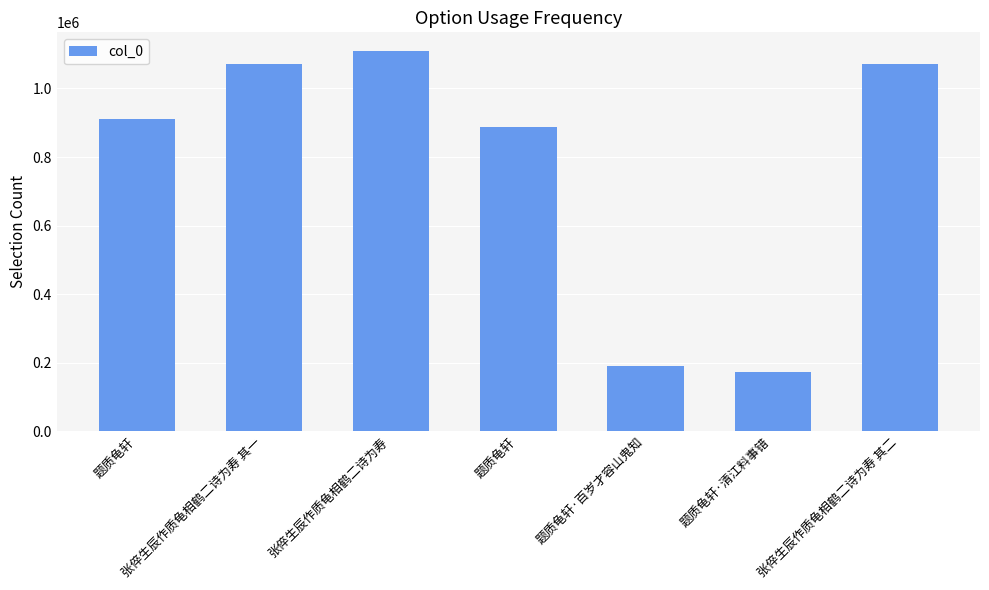

Rank the categories by value from highest to lowest.

张倅生辰作质龟相鹤二诗为寿, 张倅生辰作质龟相鹤二诗为寿 其二, 张倅生辰作质龟相鹤二诗为寿 其一, 题质龟轩, 题质龟轩, 题质龟轩·百岁才容山鬼知, 题质龟轩·清江料事错